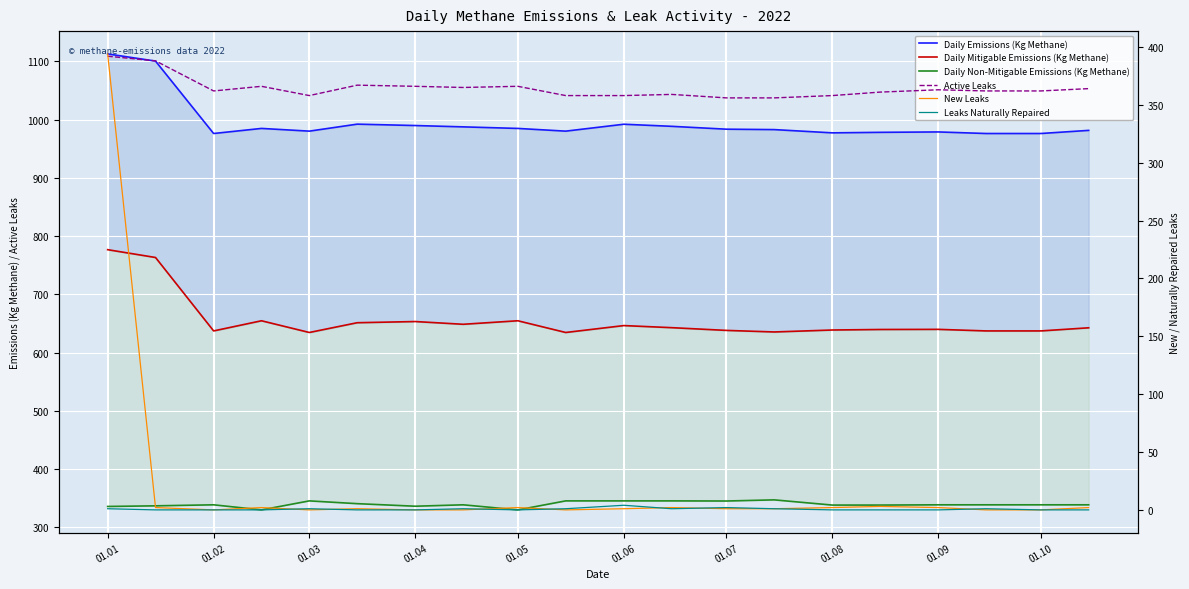

What is the highest value of the Leaks Naturally Repaired series?

4.0